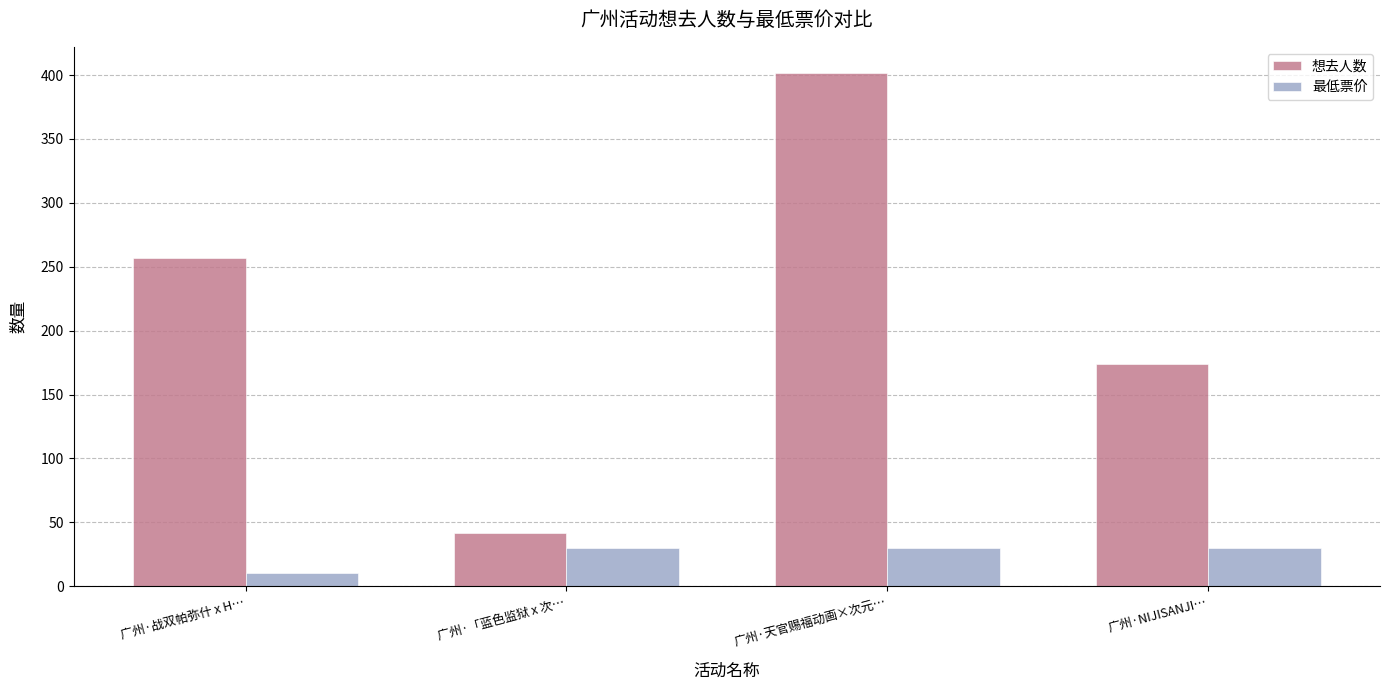

What is the average value of the 最低票价 series?

25